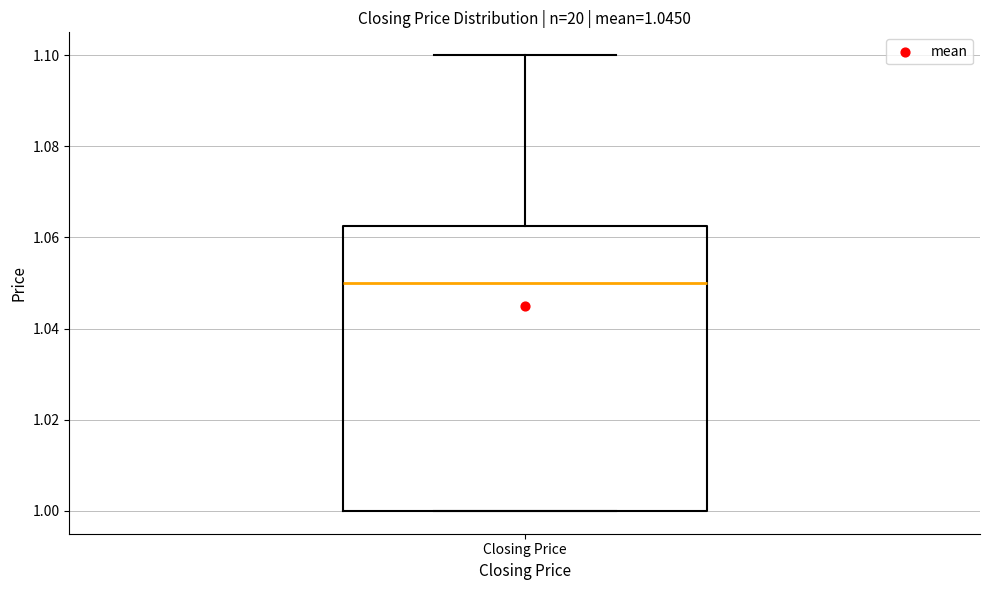

Read this box plot against the y-axis: the position of the median line, the range covered by the box, and the ends of both whiskers. The values are not printed on the chart, so give them approximately, as read against the axis.

median 1.050, box 1.000 to 1.062, whiskers 1.000 to 1.100